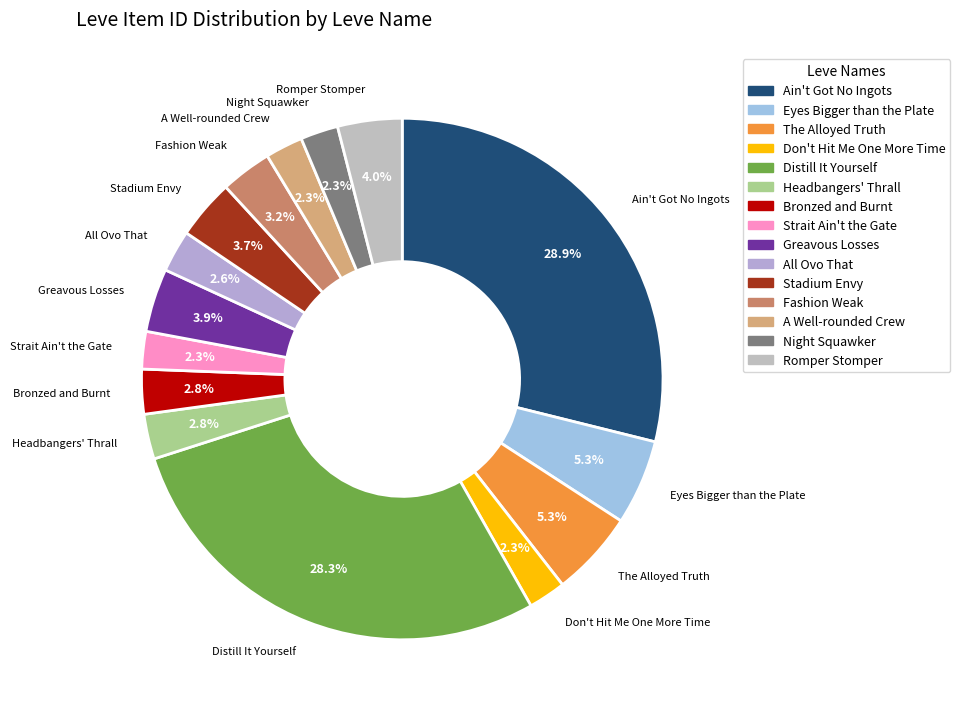

What is the ratio of the value at Night Squawker to the value at Romper Stomper?

0.6